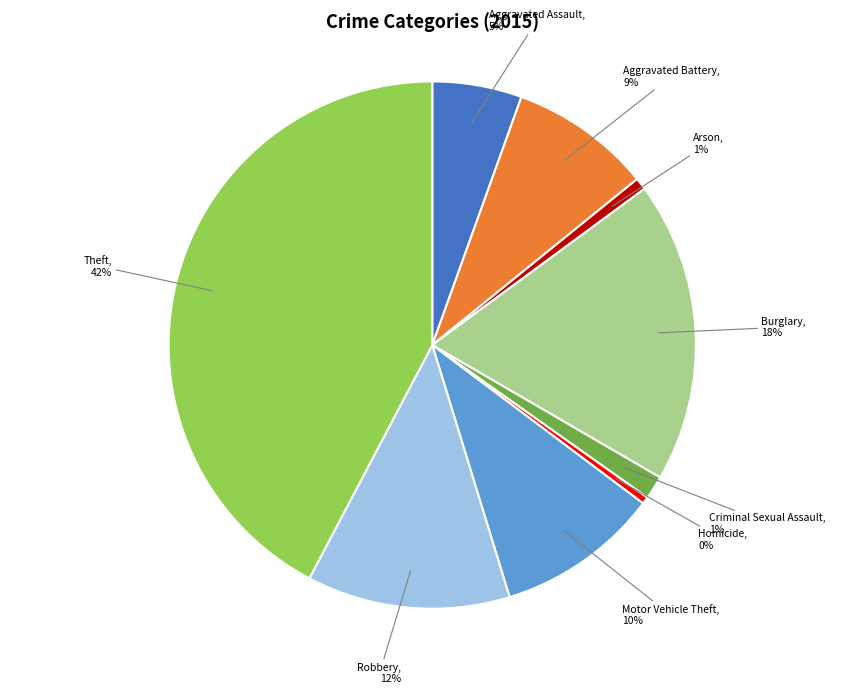

To the nearest percent, what portion does Aggravated Battery represent?

9%